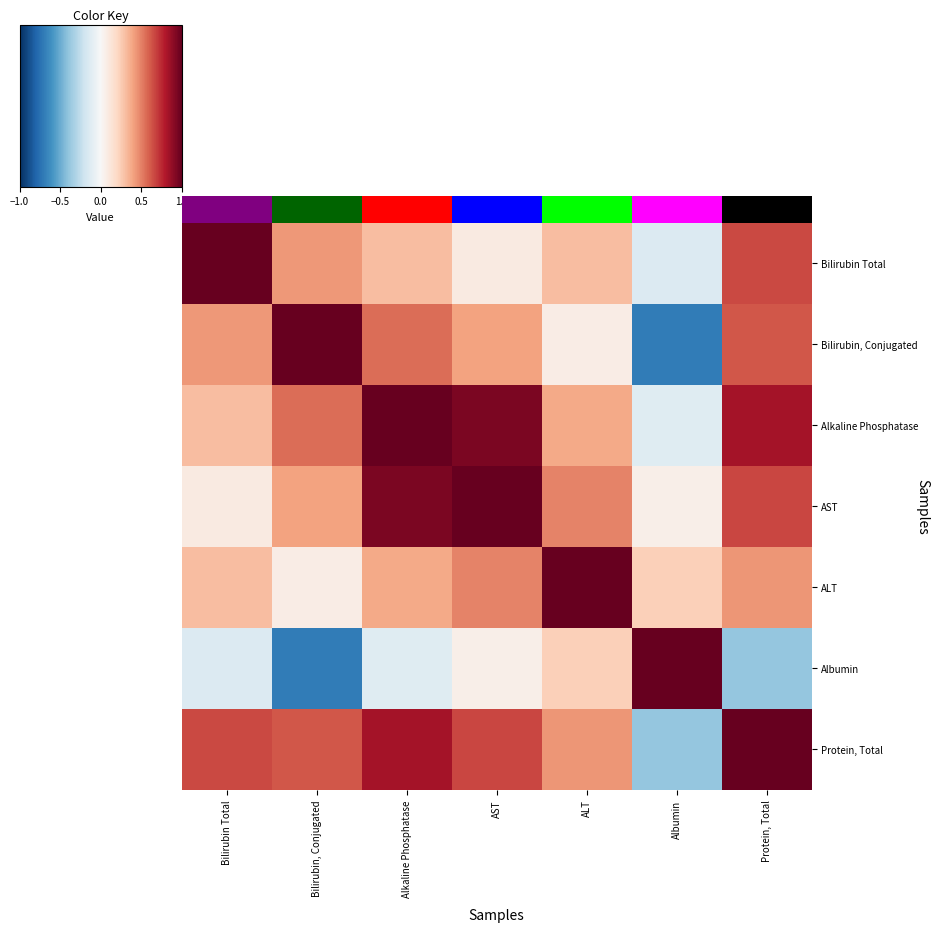

How many data points in Bilirubin, Conjugated are above 0?

6